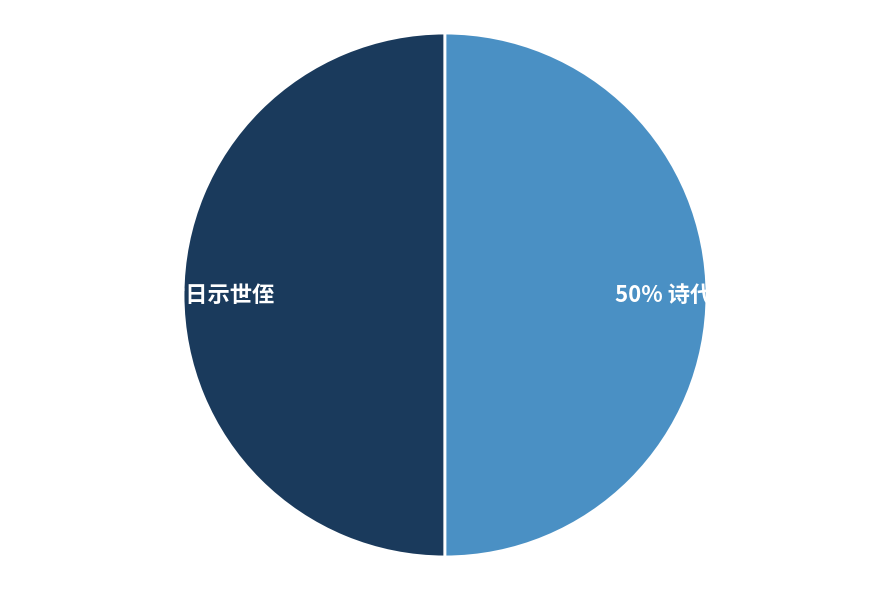

What percentage is the 50% 又廿日示世侄 slice, to the nearest percent?

50%